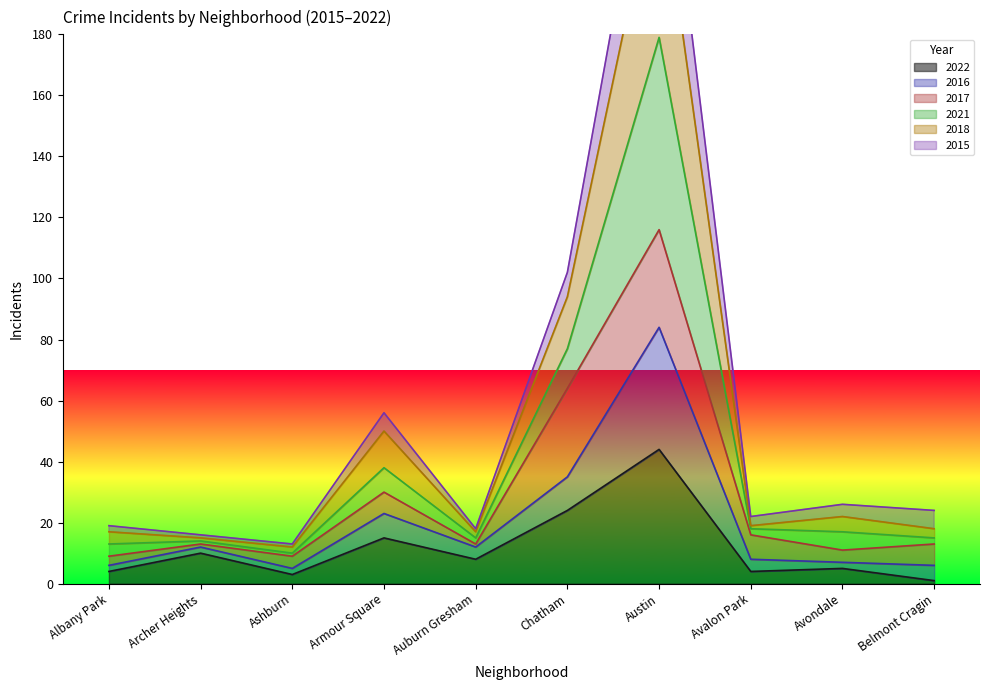

Between Chatham and Auburn Gresham, which is larger?

Chatham